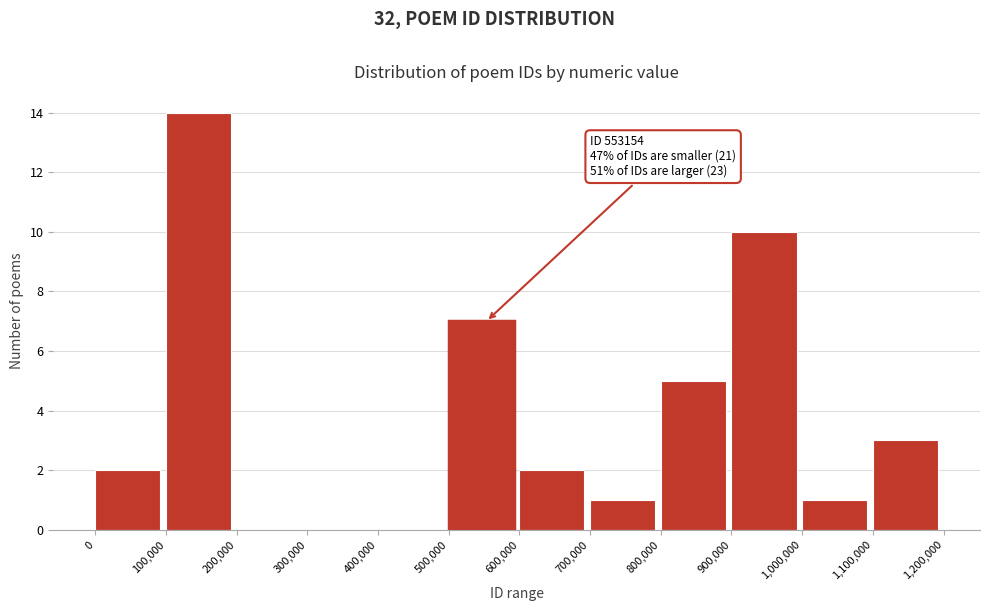

Over which range of the x-axis is the bar tallest?

100,000 to 200,000